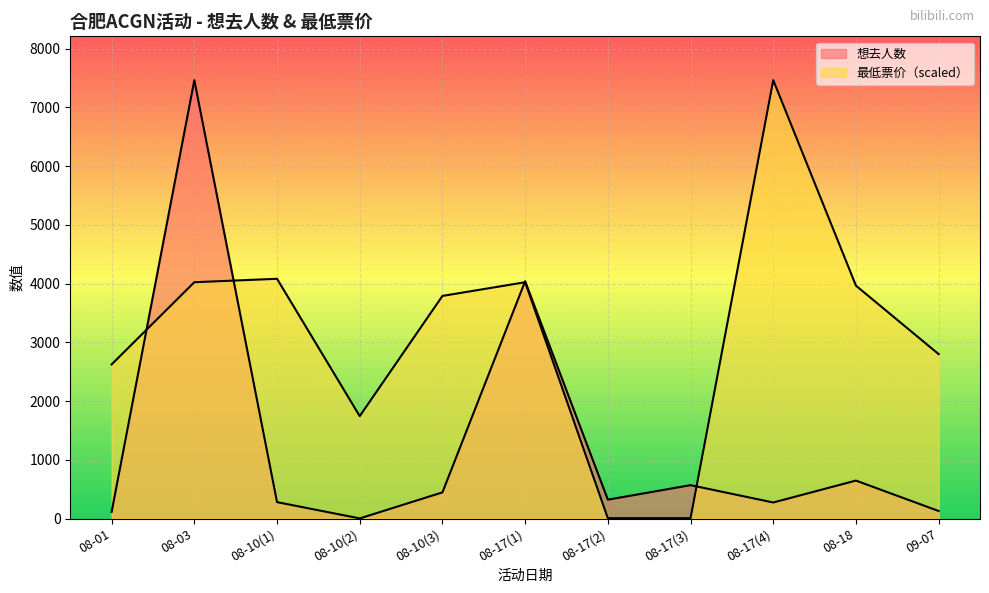

What is the minimum value for 想去人数?

2.0